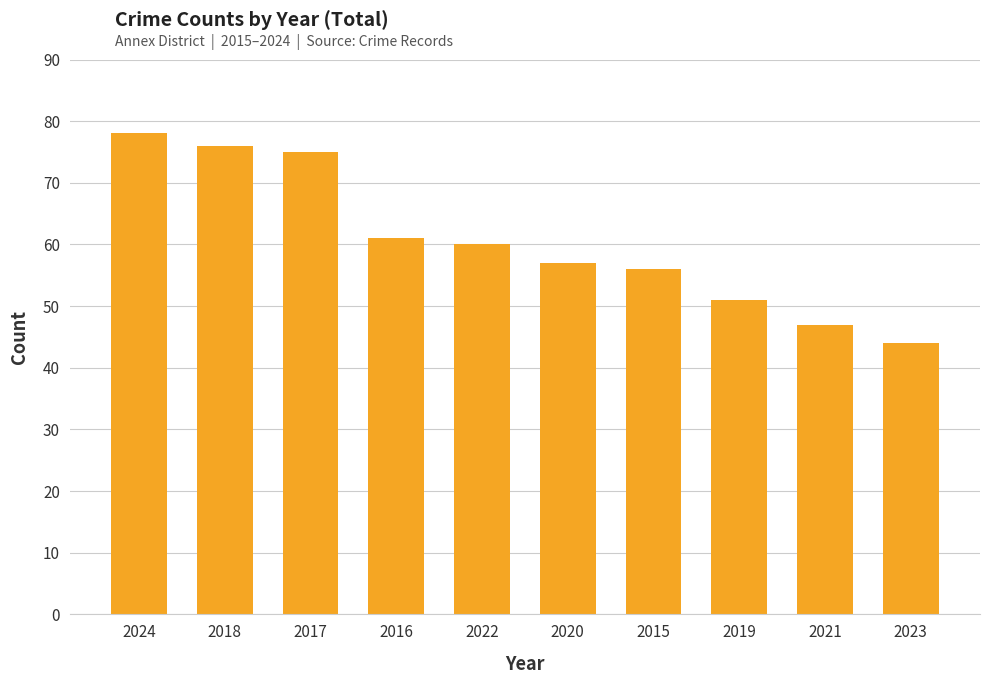

What is the value of the 2nd bar from the left?

76